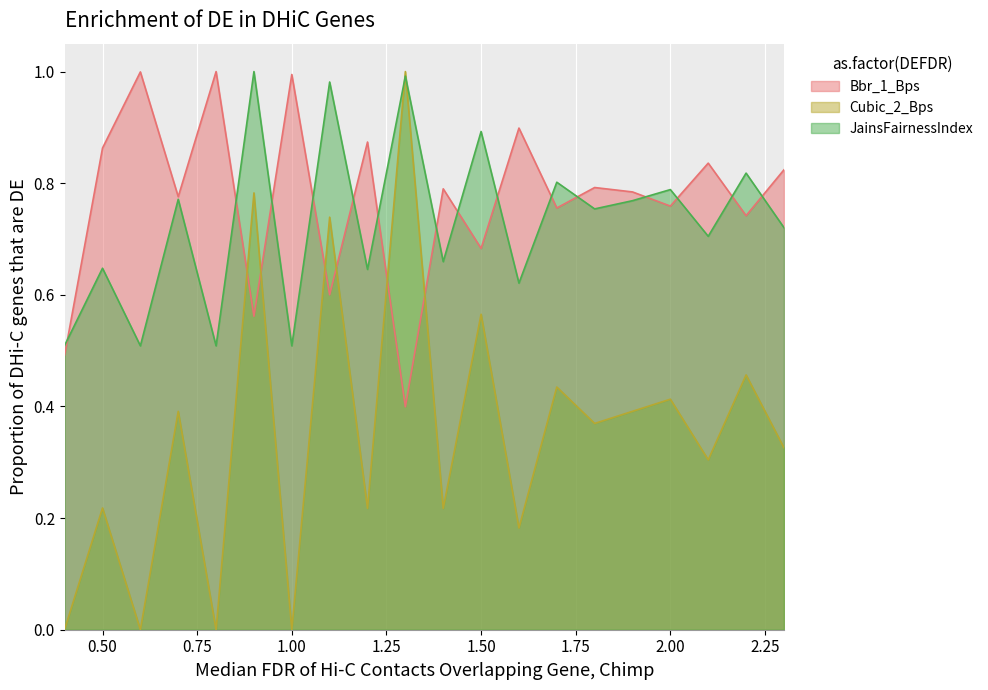

What is the average value of the Bbr_1_Bps series?

0.8